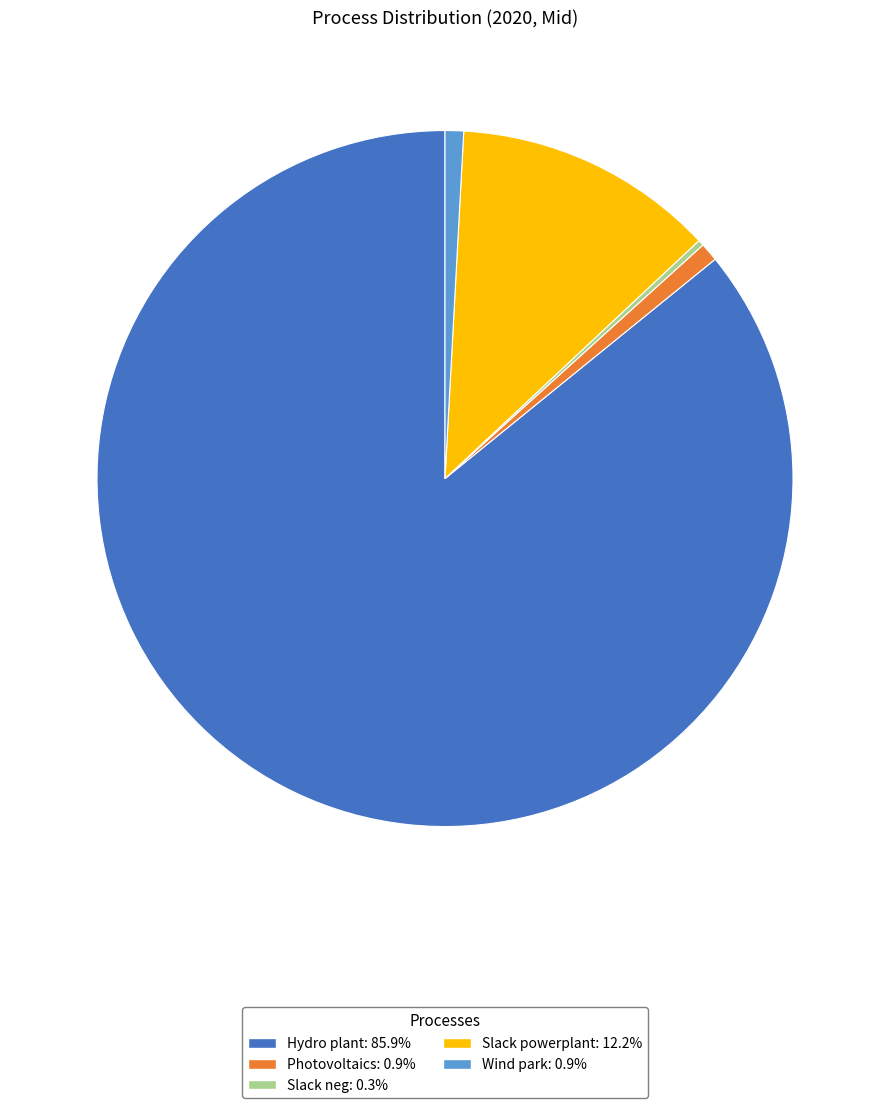

The Hydro plant slice represents 94% of the pie. True or false?

False